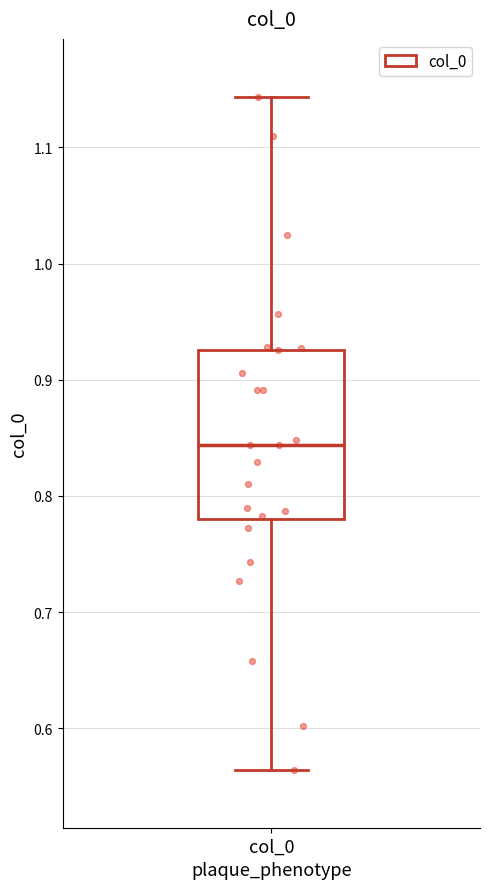

Where does the median line of the box for col_0 sit on the y-axis? The values are not printed on the chart, so give them approximately, as read against the axis.

0.84